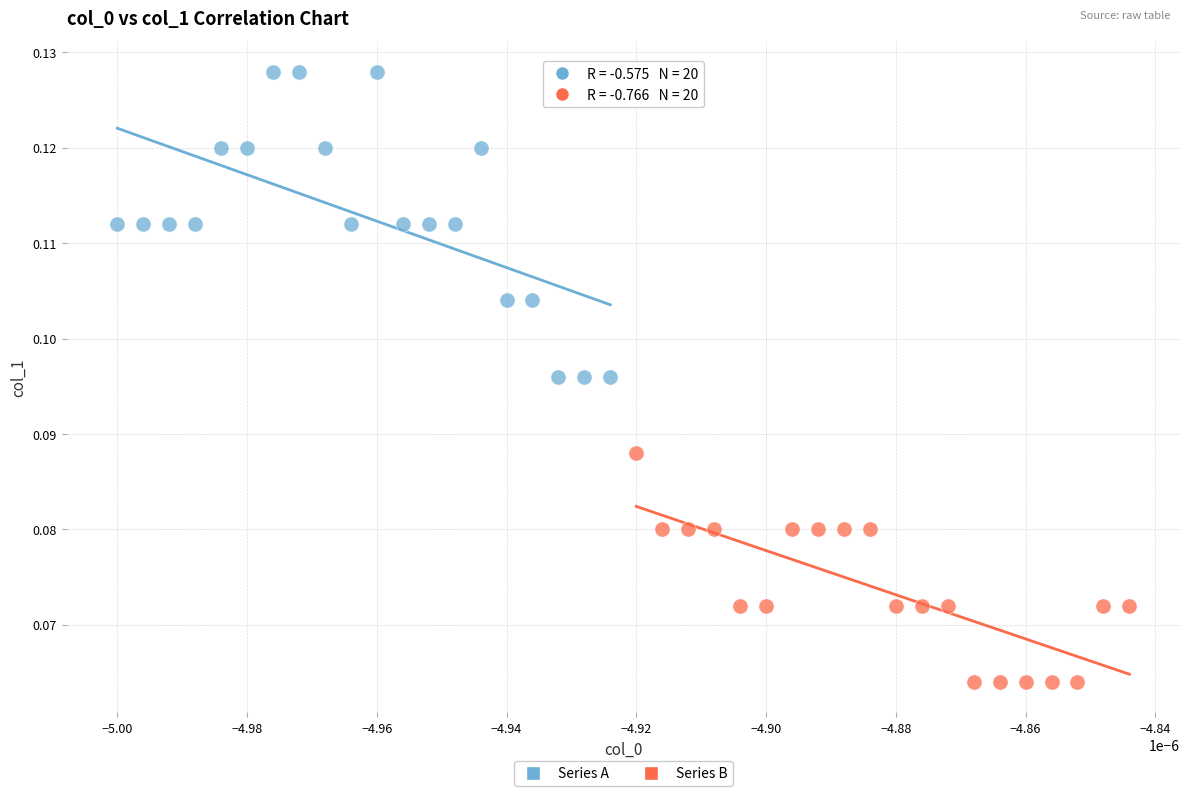

Which series reaches the minimum Y coordinate?

Series B